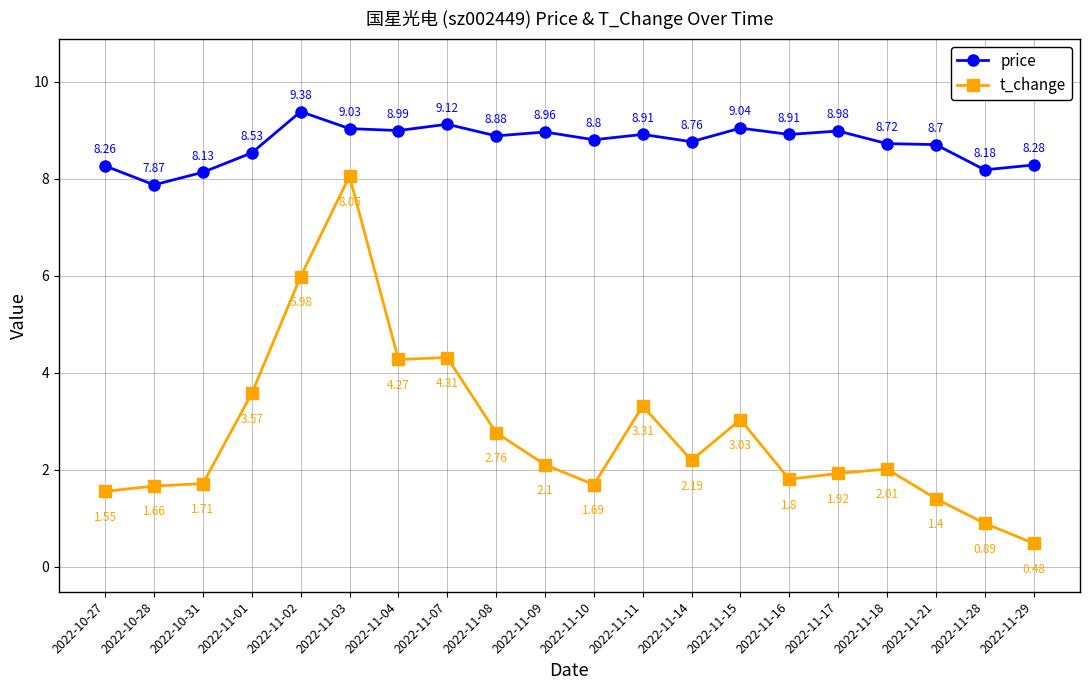

At which label is t_change closest to 4?

2022-11-04